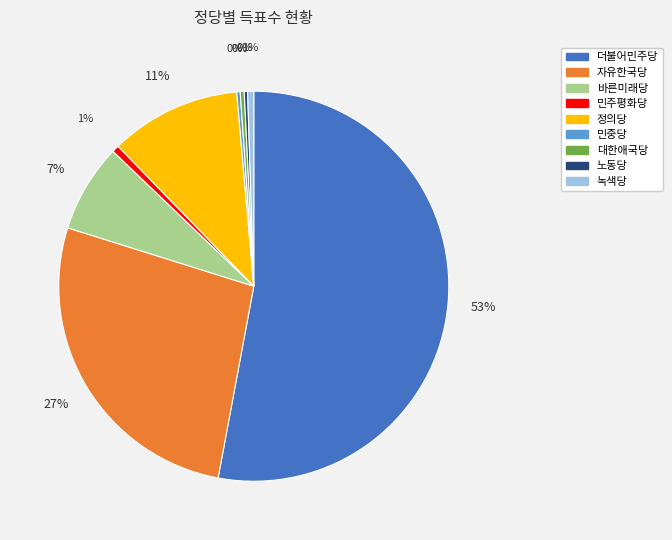

What is the majority slice?

더불어민주당